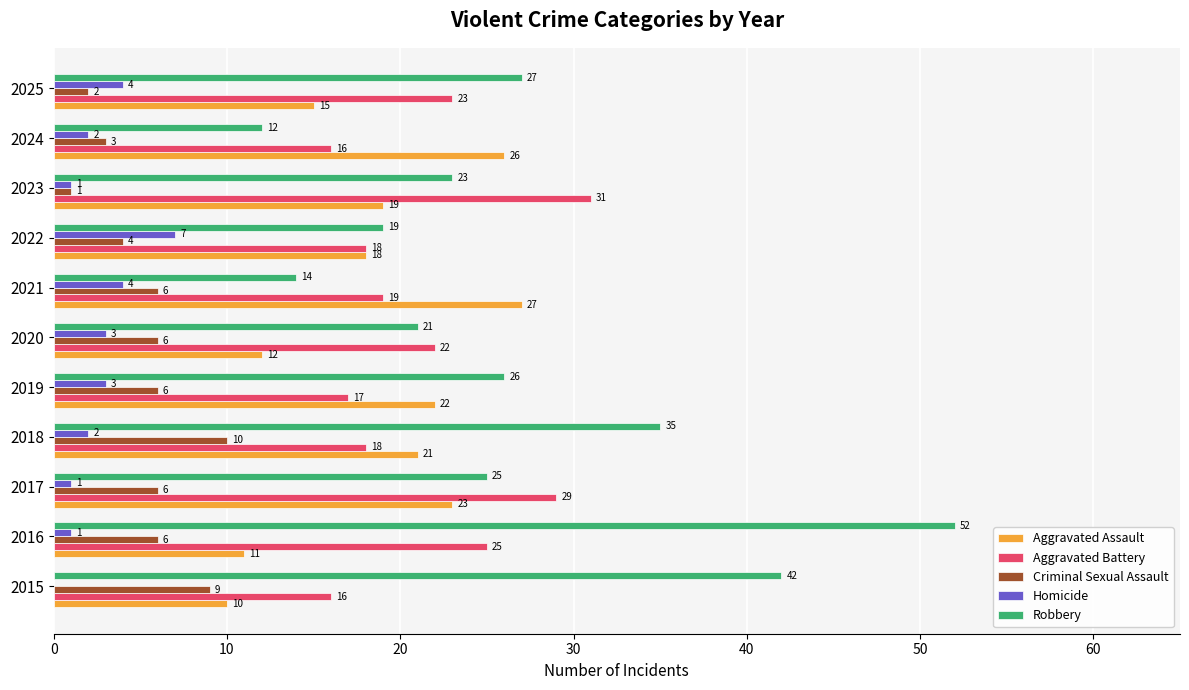

How many distinct data groups are displayed?

5